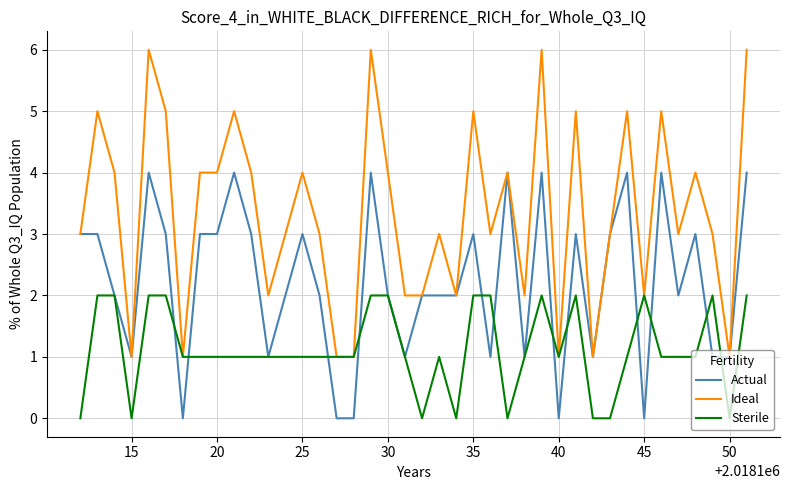

Count the number of data series in this chart.

3